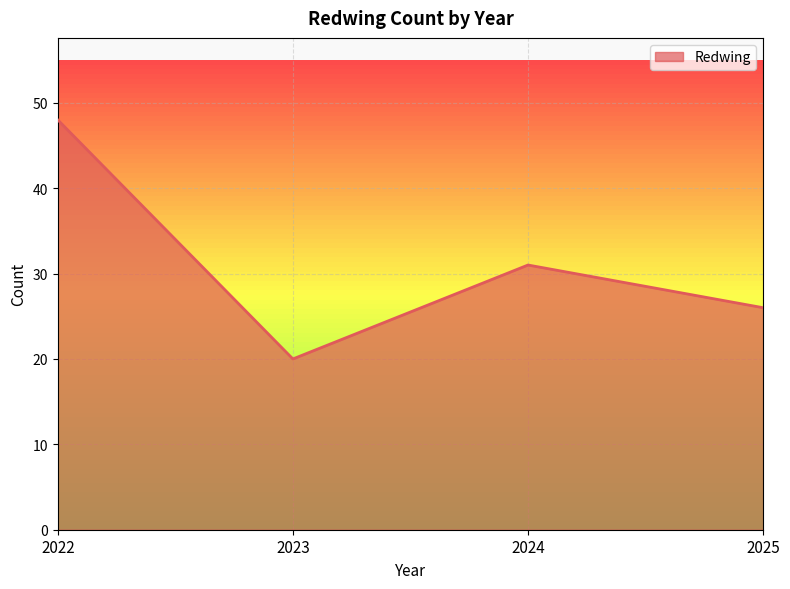

True or false: there are more than 0 points higher than both neighbors.

True